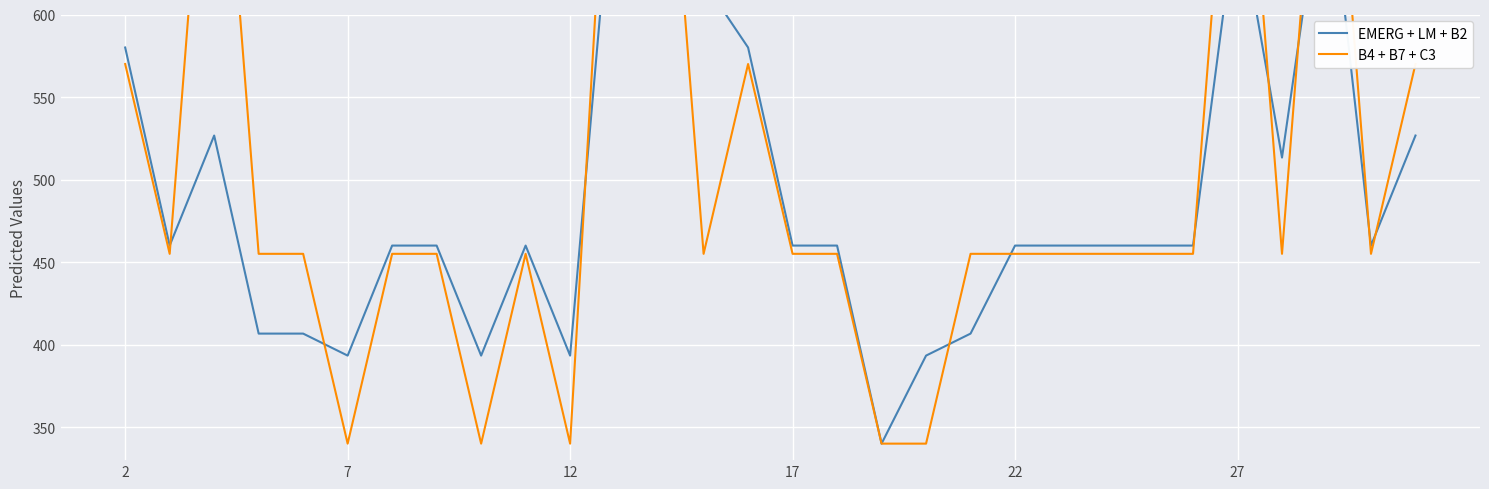

Does the chart display data point markers on the line(s)?

No